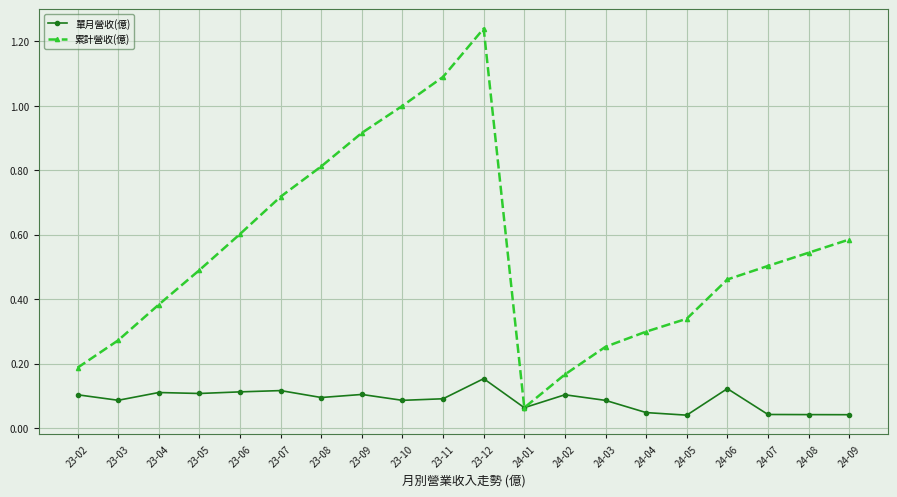

What is the label of the 1st point from the right?

24-09